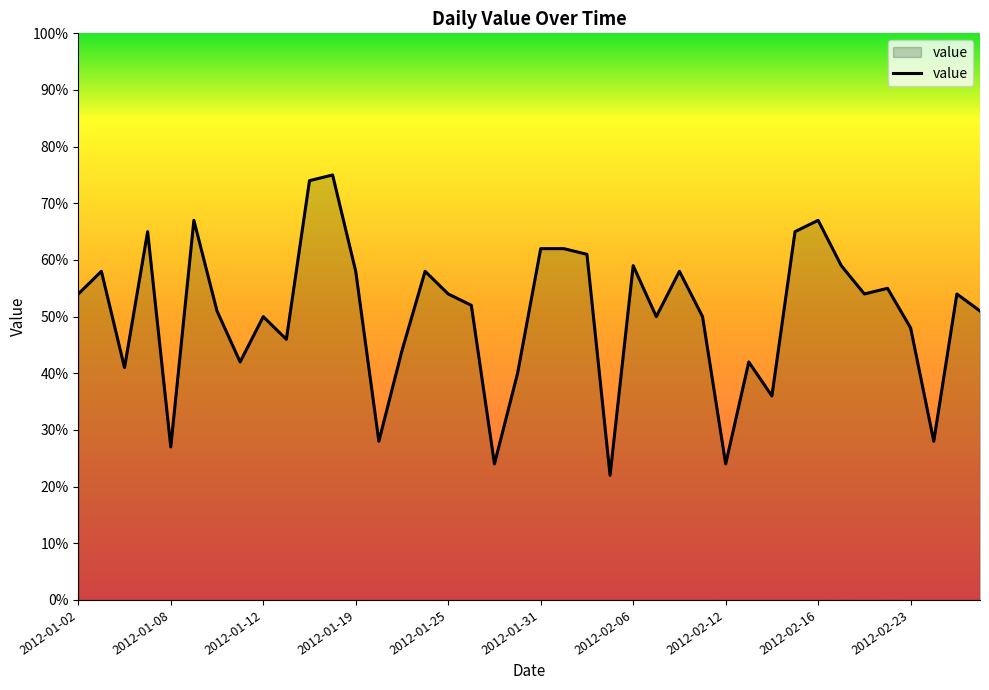

What is the maximum value shown in the chart?

75